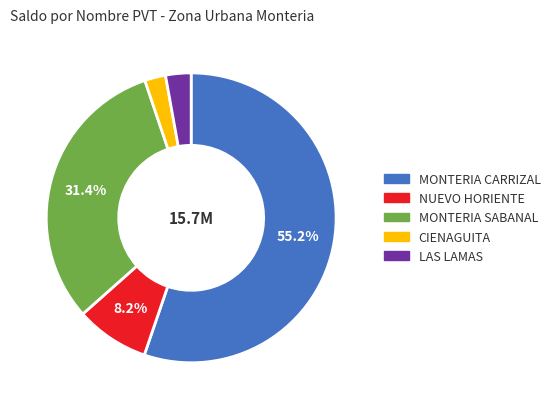

Is there any slice that represents more than half of the pie?

Yes